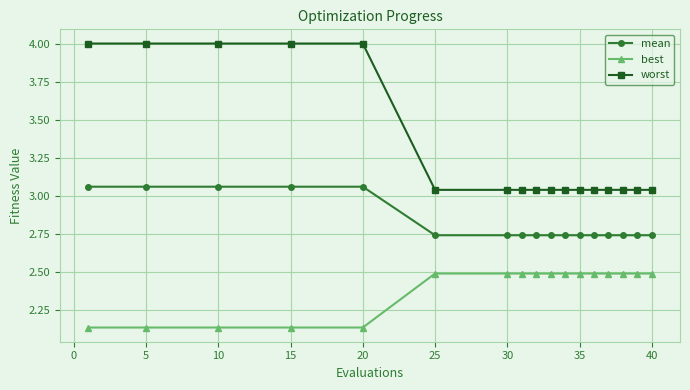

What is the difference between the maximum and minimum values in the worst series?

1.0